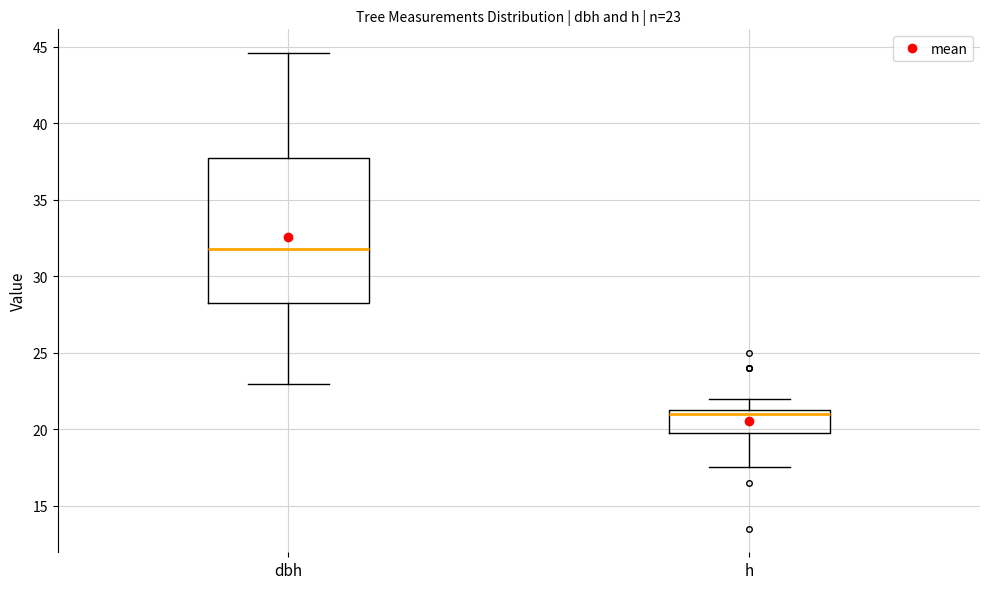

Which box has the lowest median line?

h